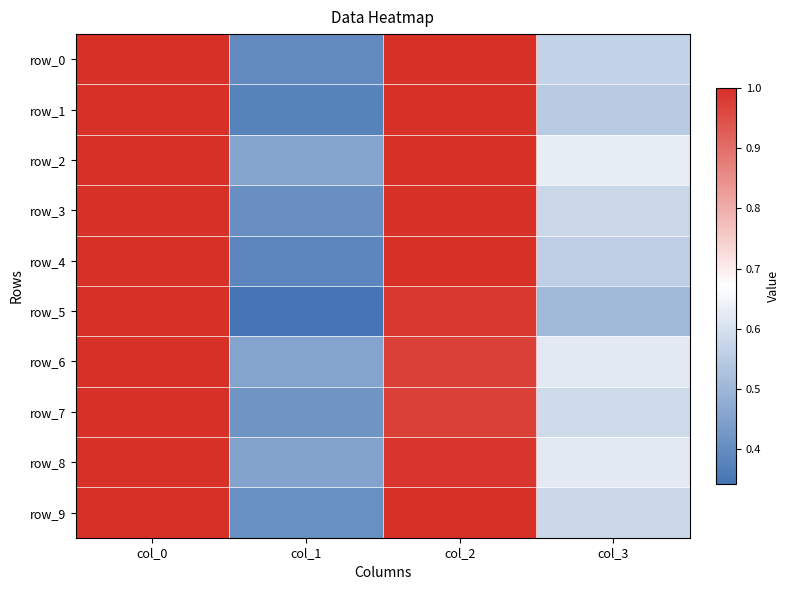

True or false: row_2 has a value of 0.6 at col_3.

True